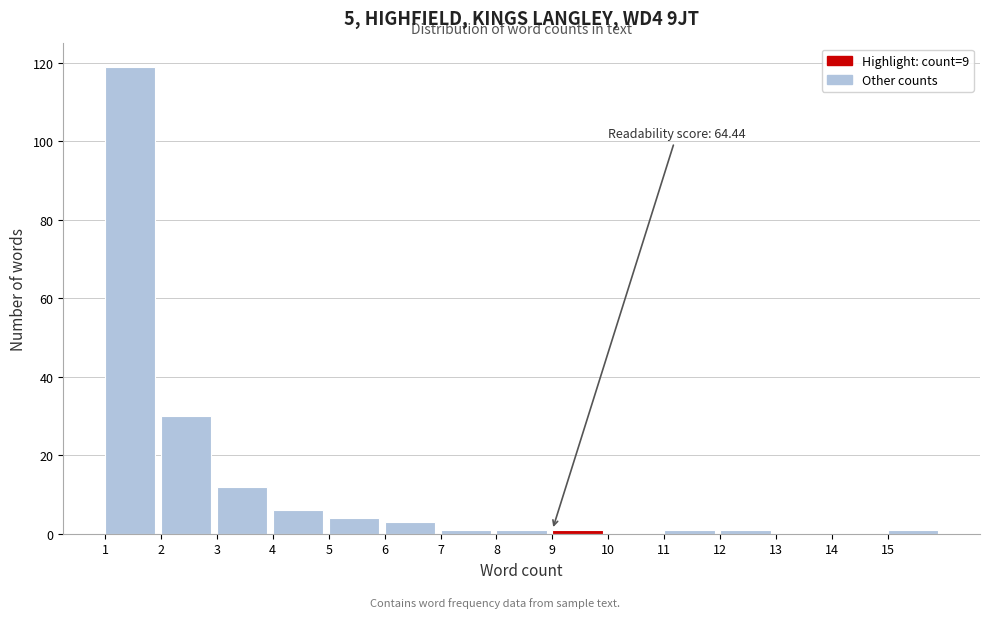

Which range on the x-axis has the tallest bar?

1 to 2